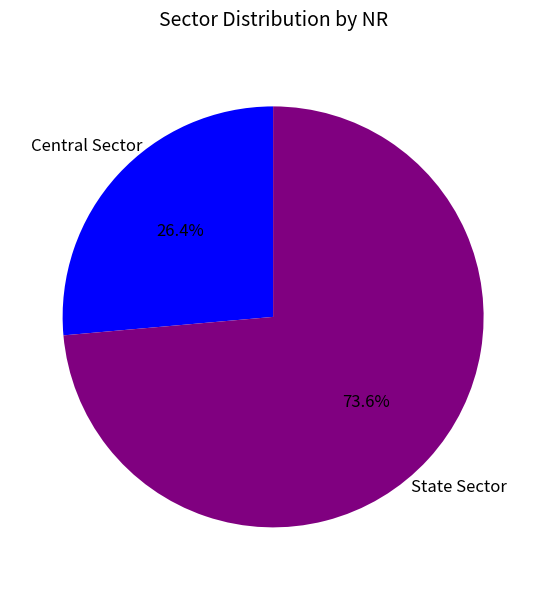

To the nearest percent, what is the difference between the Central Sector and State Sector slice percentages?

47%